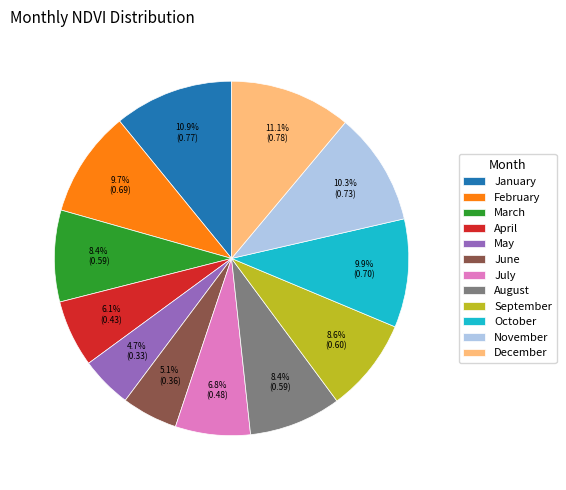

How many slices are in this pie chart?

12